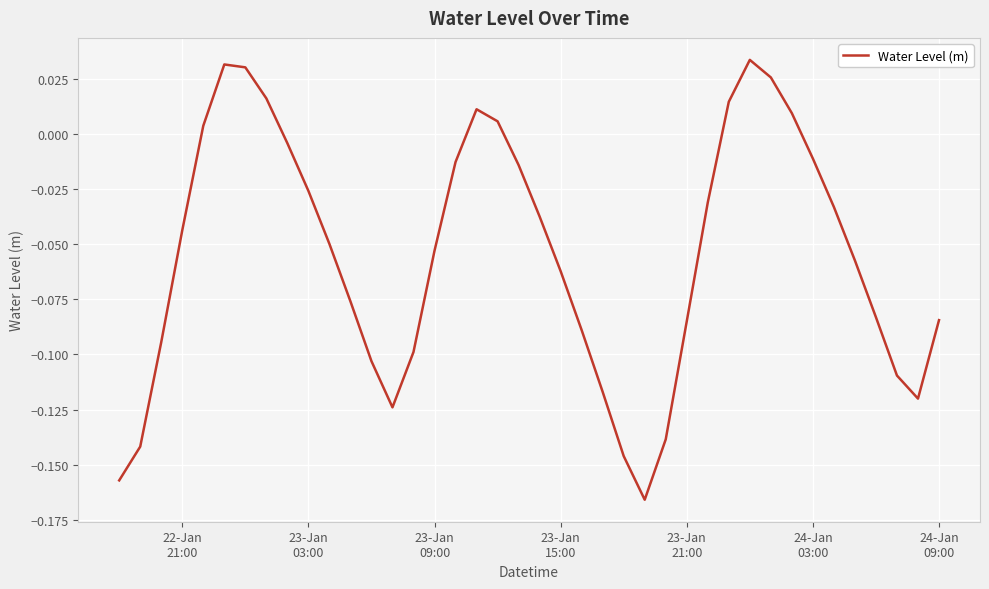

How many values are below 0?

30